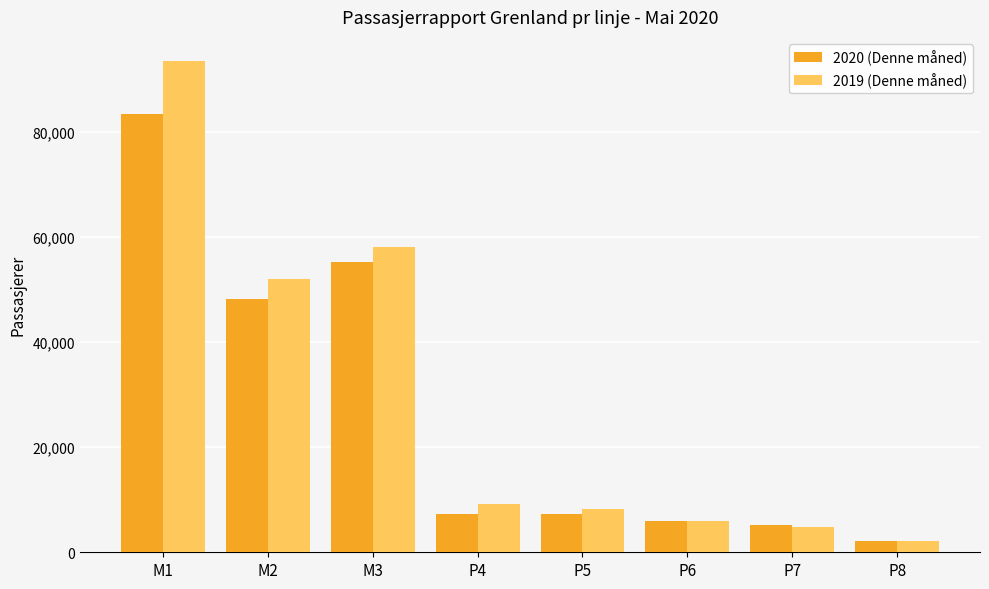

What position from the right is P8?

1